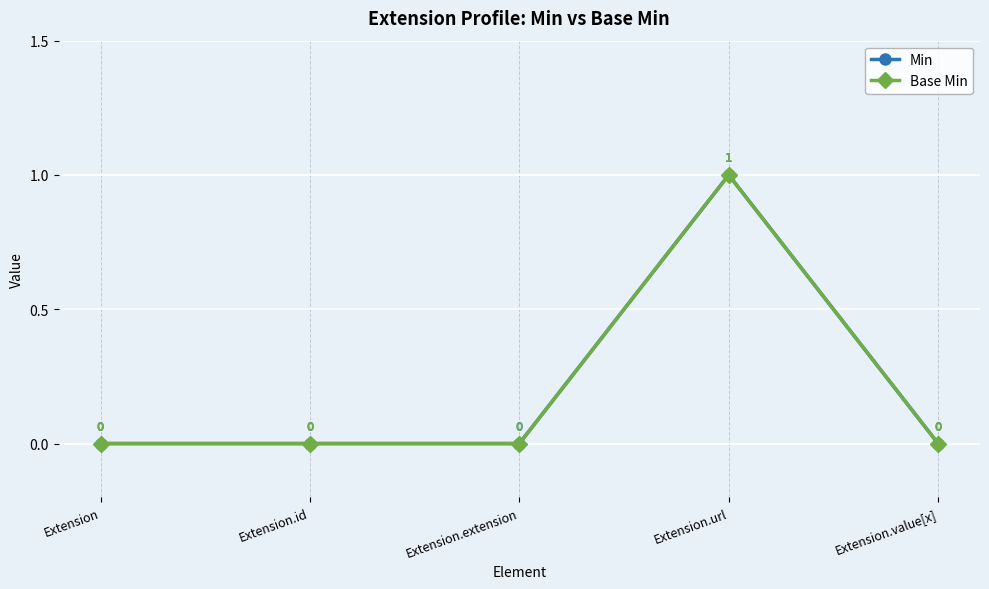

At which label does Base Min reach its peak?

Extension.url